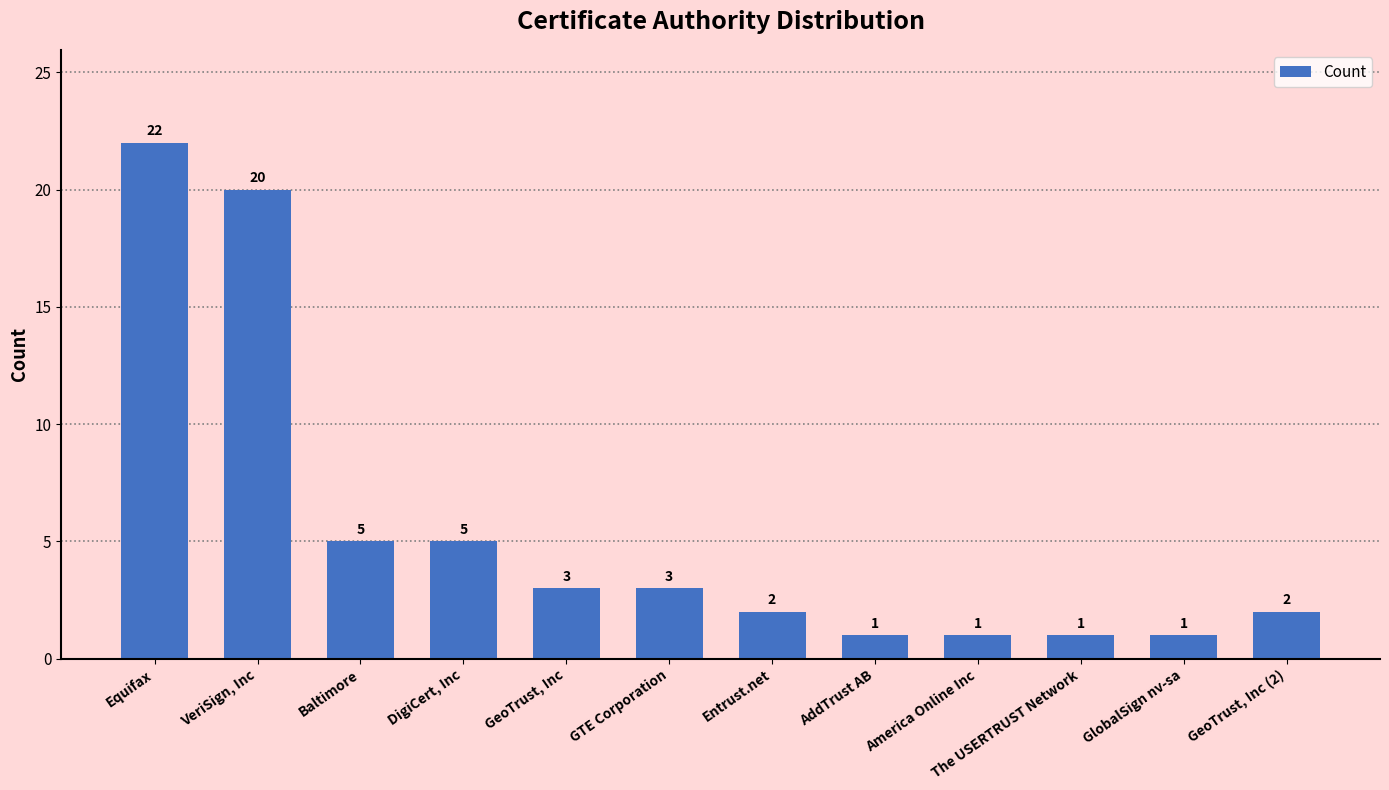

What is the difference between the second highest and minimum values?

19